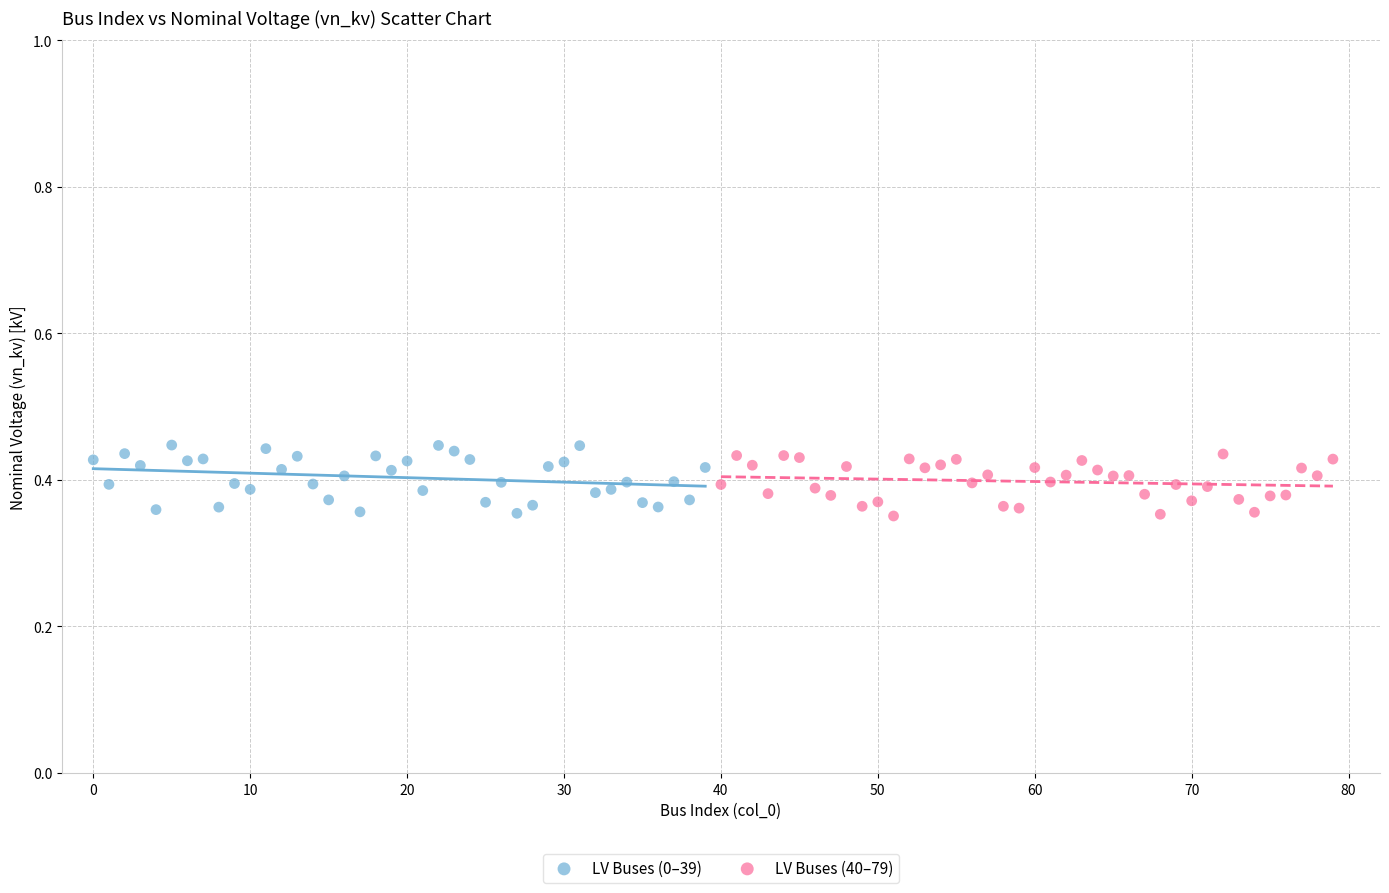

What are all the series names shown in the legend?

LV Buses (0–39), LV Buses (40–79)